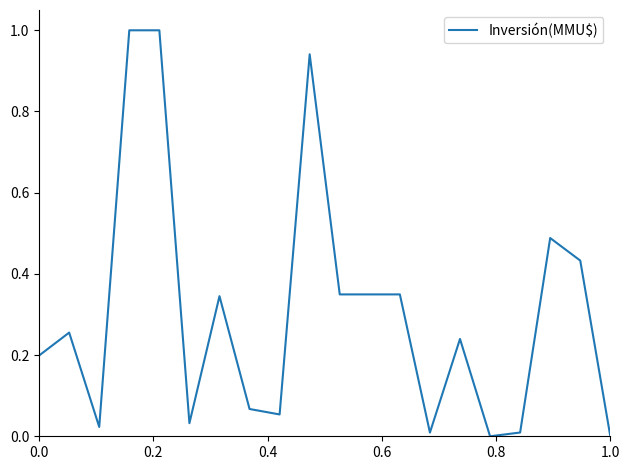

What is the maximum value shown in the chart?

1.0